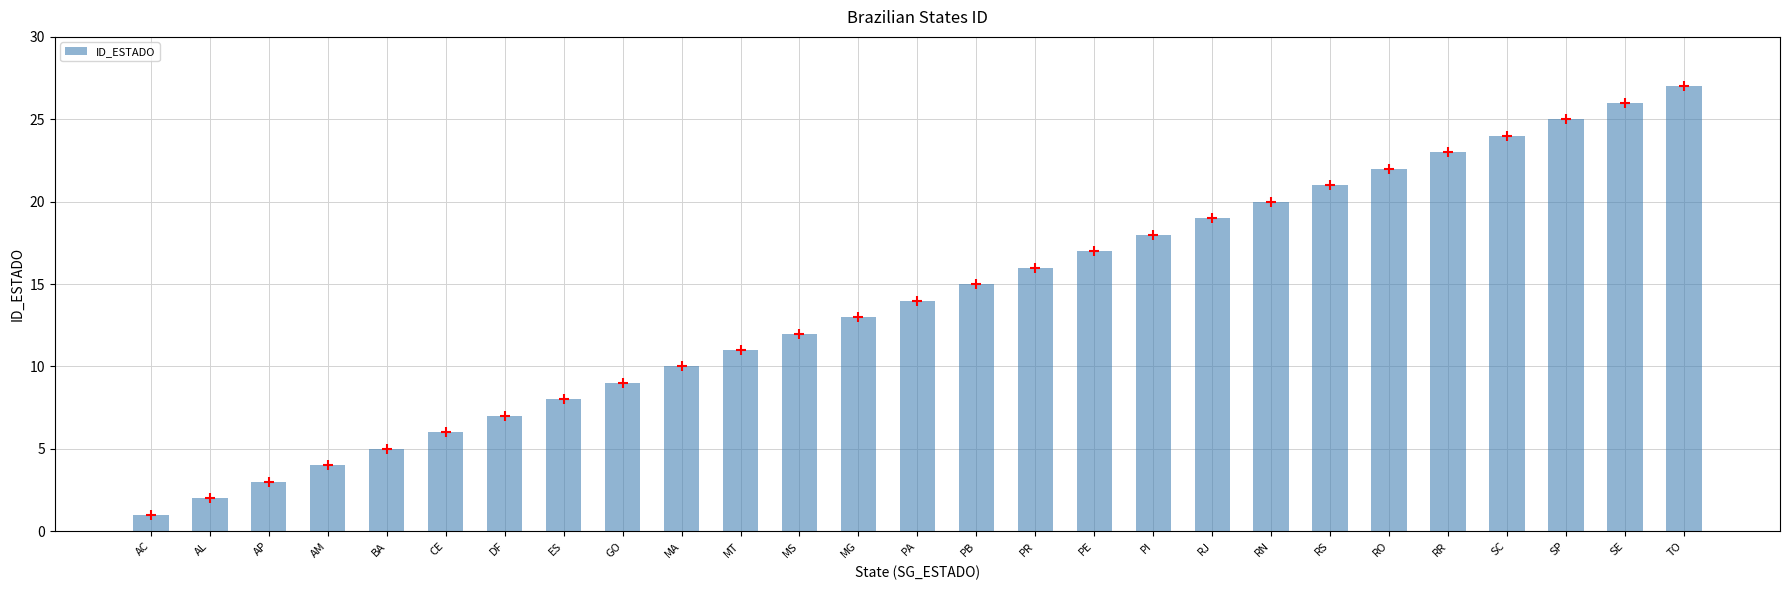

What is the ratio of the value at SE to the value at CE?

4.3